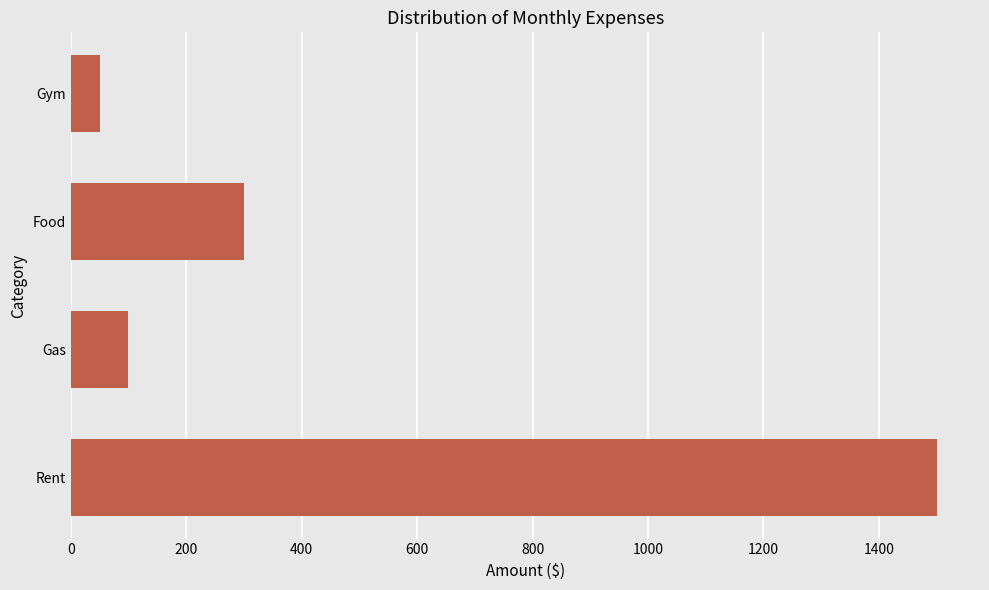

Reading bottom to top, transcribe all the data shown in this chart.

Rent=1500	Gas=100	Food=300	Gym=50